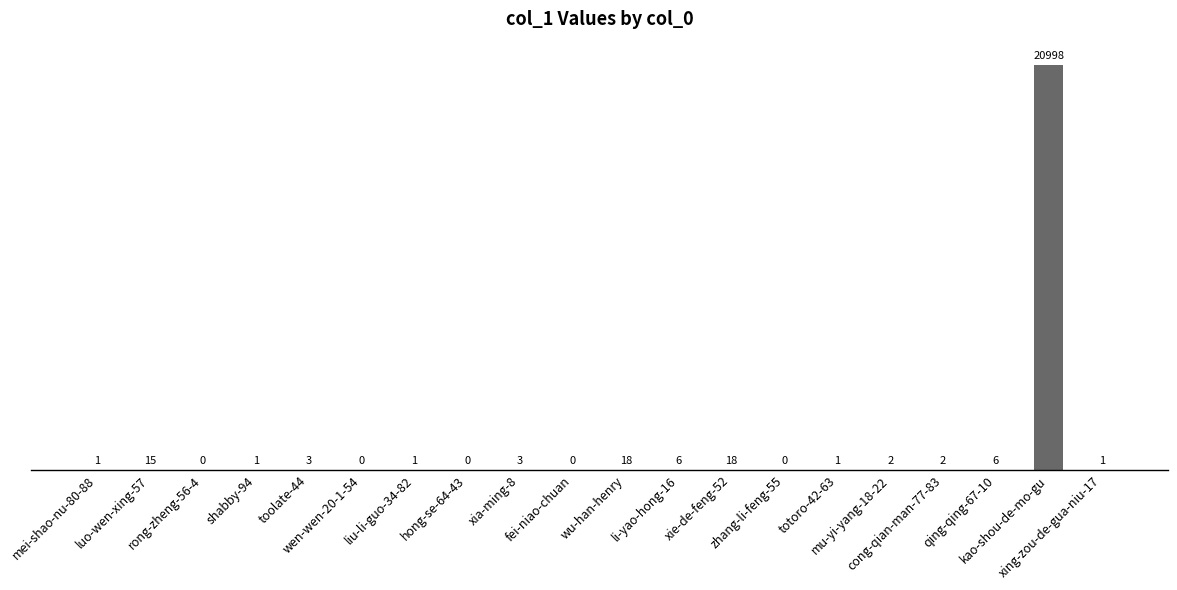

What is the maximum value shown in the chart?

20998